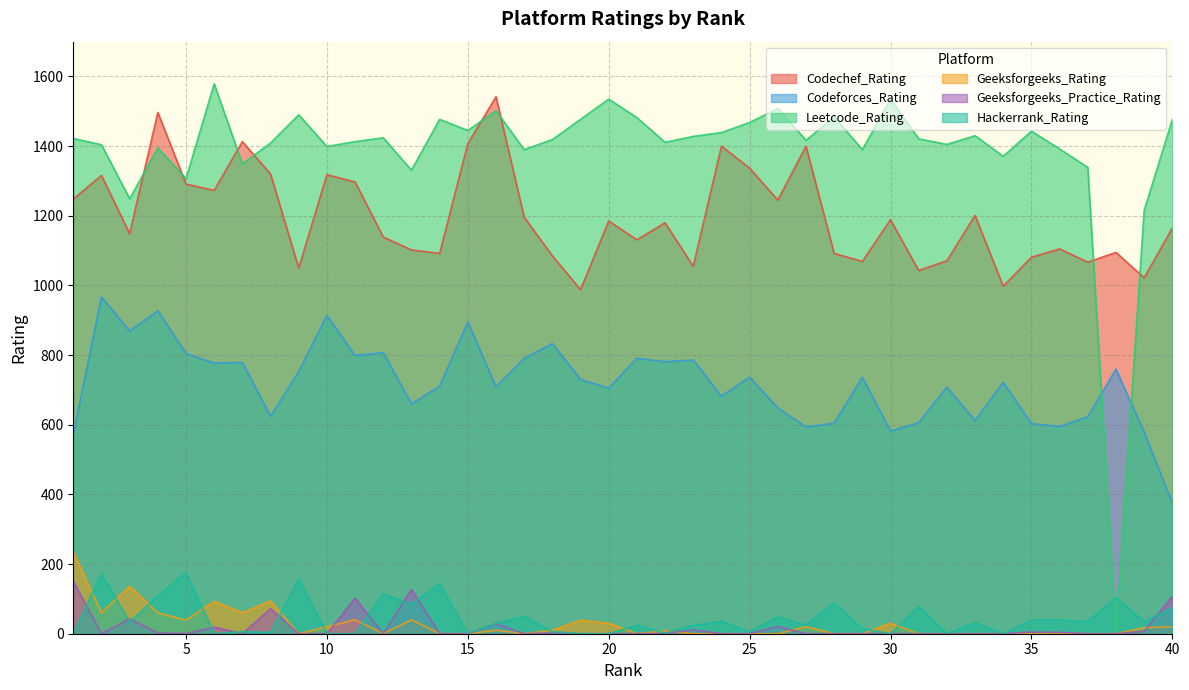

How many lines are shown in the chart?

6